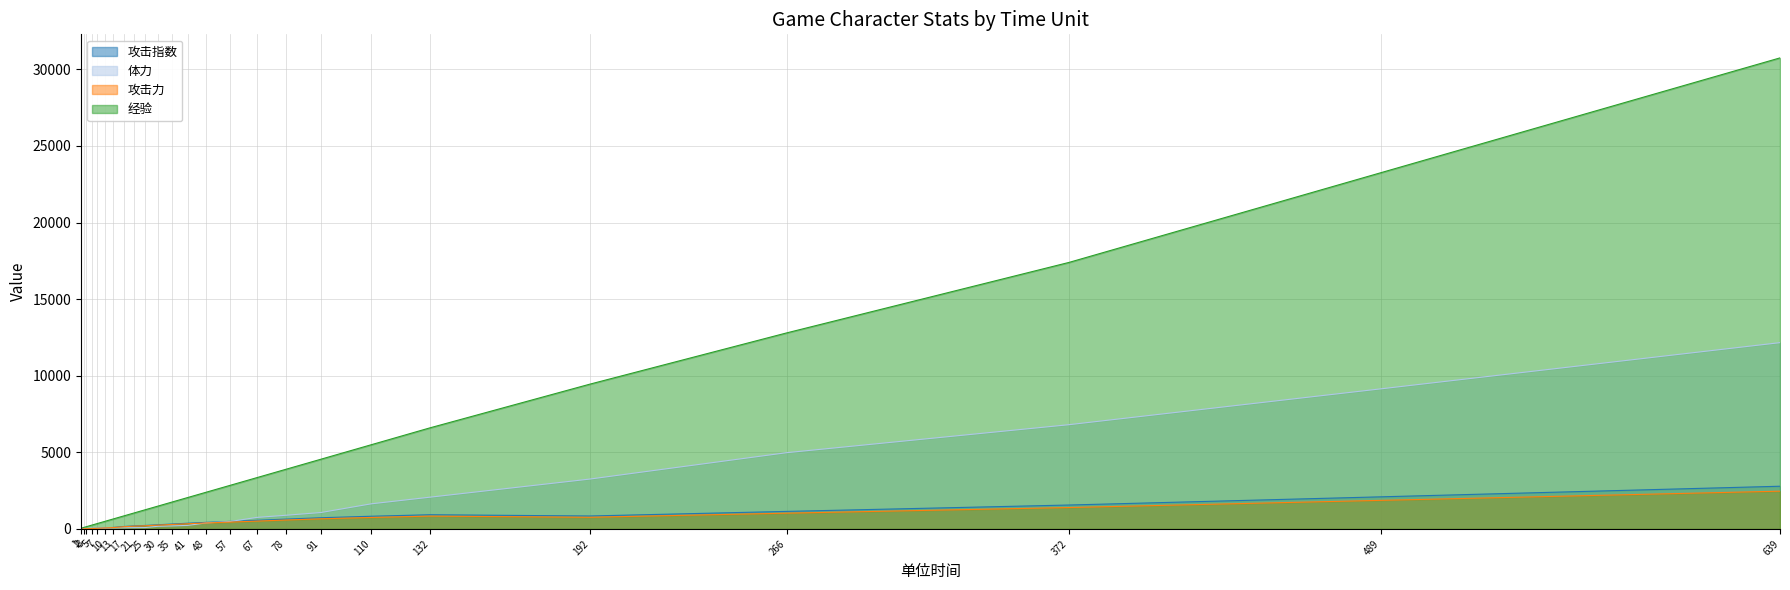

True or false: 攻击力 has a value of 1129.8 at 192.

False